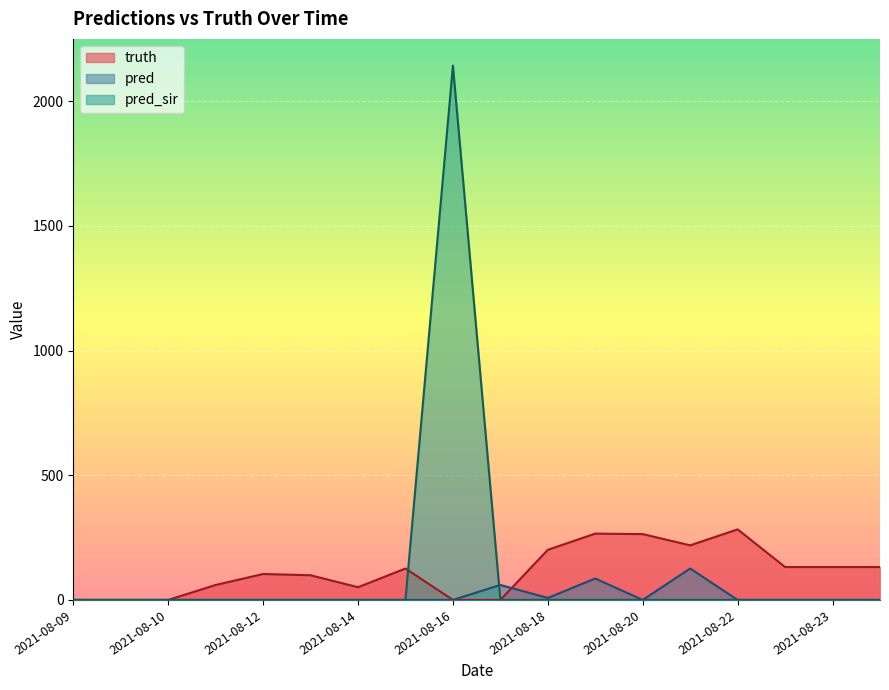

What is the highest value of the truth series?

283